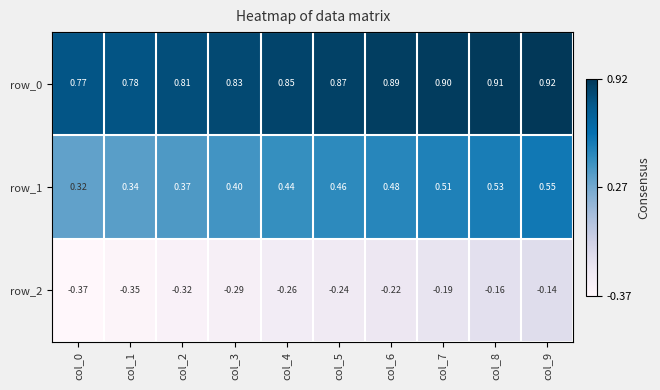

How many categories are shown in the chart?

10